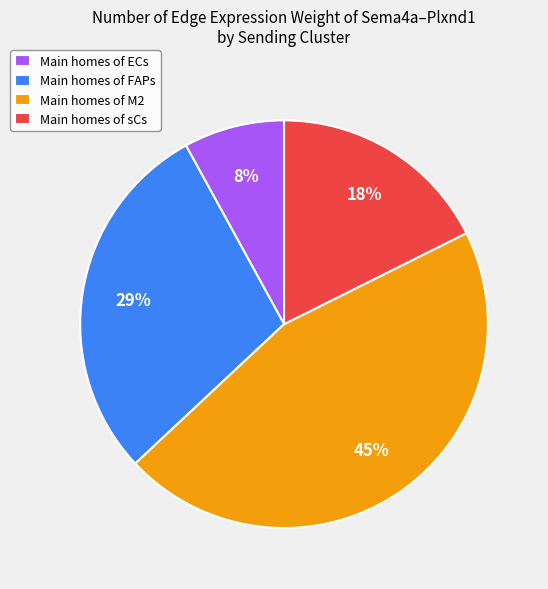

Does Main homes of FAPs account for over 50% of the chart?

No